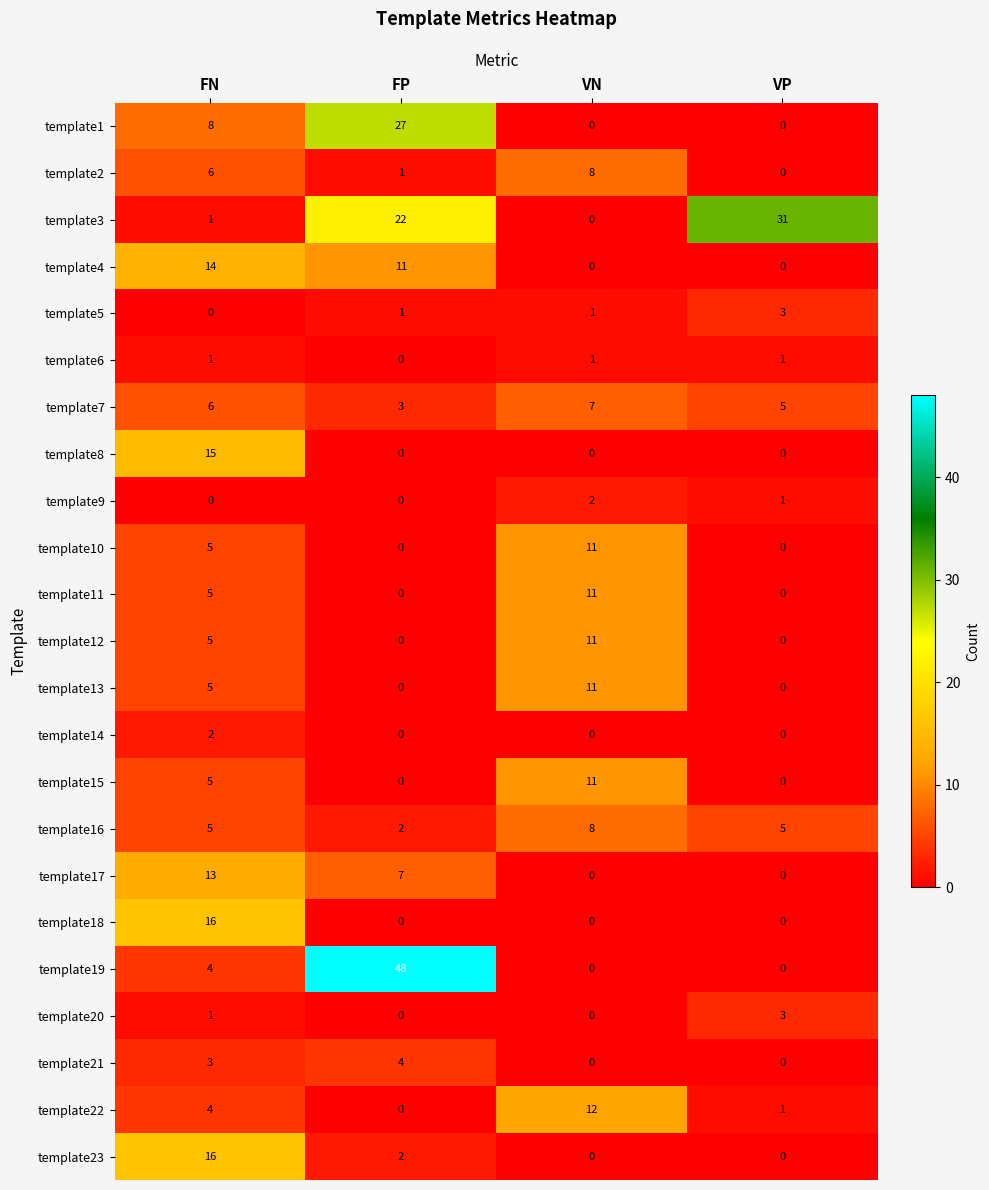

What is the greatest value displayed?

48